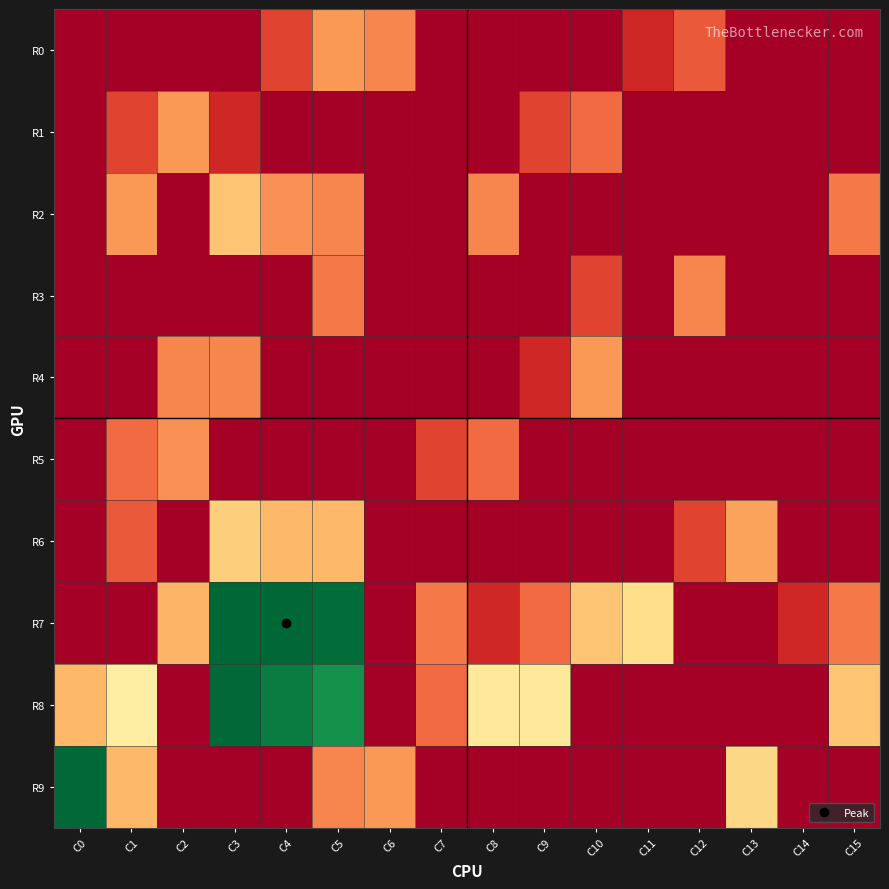

Reading left to right, what are all the values shown in this chart?

R0: C0=0.0	C1=0.0	C2=0.0	C3=0.0	C4=1.1	C5=2.2	C6=1.9	C7=0.0	C8=0.0	C9=0.0	C10=0.0	C11=0.7	C12=1.4	C13=0.0	C14=0.0	C15=0.0
R1: C0=0.0	C1=1.1	C2=2.2	C3=0.7	C4=0.0	C5=0.0	C6=0.0	C7=0.0	C8=0.0	C9=1.1	C10=1.6	C11=0.0	C12=0.0	C13=0.0	C14=0.0	C15=0.0
R2: C0=0.0	C1=2.2	C2=0.0	C3=2.8	C4=2.1	C5=1.9	C6=0.0	C7=0.0	C8=1.9	C9=0.0	C10=0.0	C11=0.0	C12=0.0	C13=0.0	C14=0.0	C15=1.8
R3: C0=0.0	C1=0.0	C2=0.0	C3=0.0	C4=0.0	C5=1.8	C6=0.0	C7=0.0	C8=0.0	C9=0.0	C10=1.1	C11=0.0	C12=1.9	C13=0.0	C14=0.0	C15=0.0
R4: C0=0.0	C1=0.0	C2=1.9	C3=1.9	C4=0.0	C5=0.0	C6=0.0	C7=0.0	C8=0.0	C9=0.7	C10=2.2	C11=0.0	C12=0.0	C13=0.0	C14=0.0	C15=0.0
R5: C0=0.0	C1=1.6	C2=2.1	C3=0.0	C4=0.0	C5=0.0	C6=0.0	C7=1.1	C8=1.6	C9=0.0	C10=0.0	C11=0.0	C12=0.0	C13=0.0	C14=0.0	C15=0.0
R6: C0=0.0	C1=1.4	C2=0.0	C3=3.0	C4=2.6	C5=2.6	C6=0.0	C7=0.0	C8=0.0	C9=0.0	C10=0.0	C11=0.0	C12=1.1	C13=2.3	C14=0.0	C15=0.0
R7: C0=0.0	C1=0.0	C2=2.6	C3=8.2	C4=8.2	C5=8.1	C6=0.0	C7=1.8	C8=0.7	C9=1.6	C10=2.8	C11=3.3	C12=0.0	C13=0.0	C14=0.7	C15=1.8
R8: C0=2.6	C1=3.7	C2=0.0	C3=8.1	C4=7.8	C5=7.4	C6=0.0	C7=1.6	C8=3.5	C9=3.5	C10=0.0	C11=0.0	C12=0.0	C13=0.0	C14=0.0	C15=2.8
R9: C0=8.1	C1=2.6	C2=0.0	C3=0.0	C4=0.0	C5=1.9	C6=2.2	C7=0.0	C8=0.0	C9=0.0	C10=0.0	C11=0.0	C12=0.0	C13=3.1	C14=0.0	C15=0.0